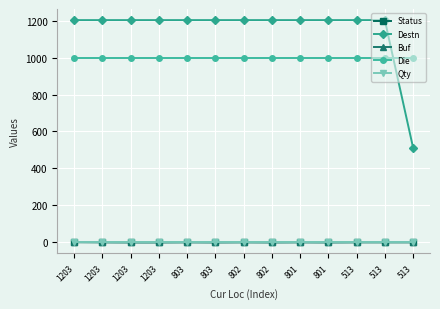

Reading right to left, transcribe all the data shown in this chart.

Status: 513=0	513=0	513=0	801=0	801=0	802=0	802=0	803=0	803=0	1203=0	1203=0	1203=0	1203=1
Destn: 513=513	513=1203	513=1203	801=1203	801=1203	802=1203	802=1203	803=1203	803=1203	1203=1203	1203=1203	1203=1203	1203=1203
Buf: 513=1	513=1	513=1	801=0	801=1	802=0	802=1	803=0	803=1	1203=0	1203=0	1203=1	1203=1
Die: 513=999	513=999	513=999	801=999	801=999	802=999	802=999	803=999	803=999	1203=999	1203=999	1203=999	1203=999
Qty: 513=0	513=0	513=0	801=0	801=0	802=0	802=0	803=0	803=0	1203=0	1203=0	1203=0	1203=0